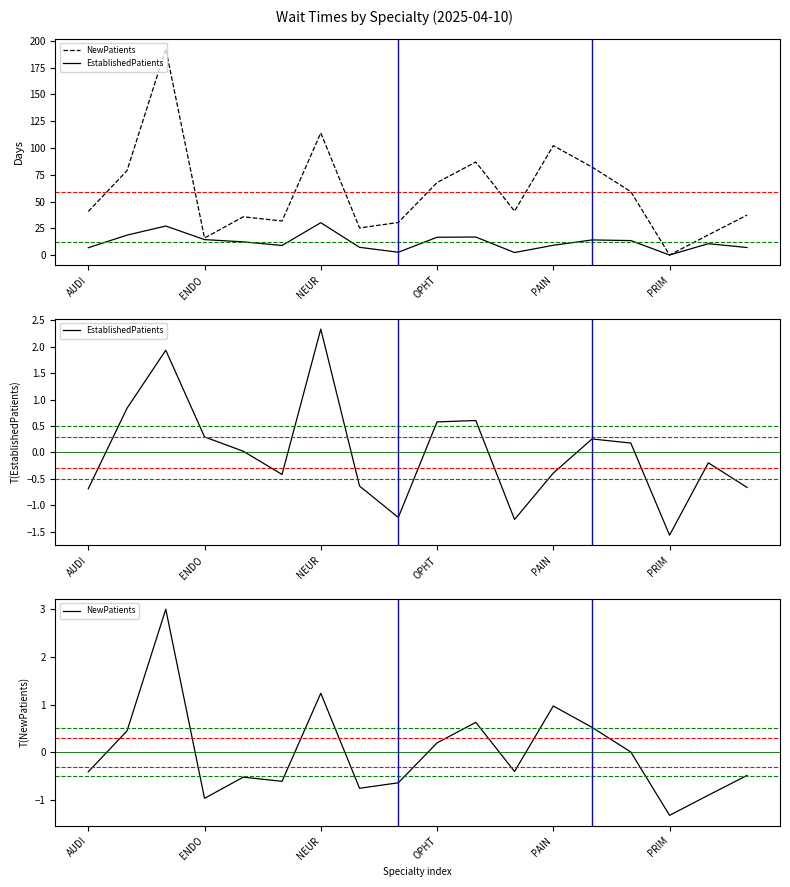

How many lines are shown in the chart?

2